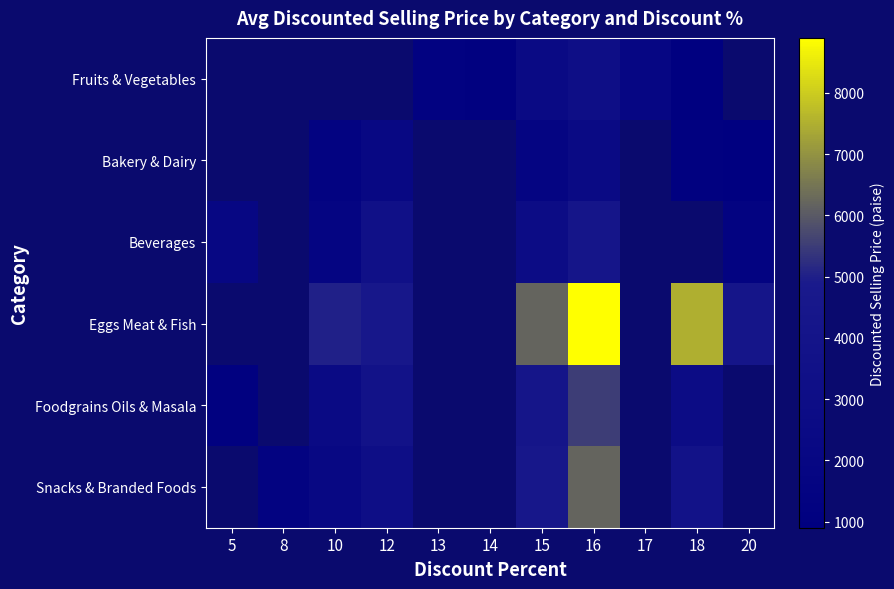

Is the value of Bakery & Dairy at 15 greater than the value of Eggs Meat & Fish at 8?

No